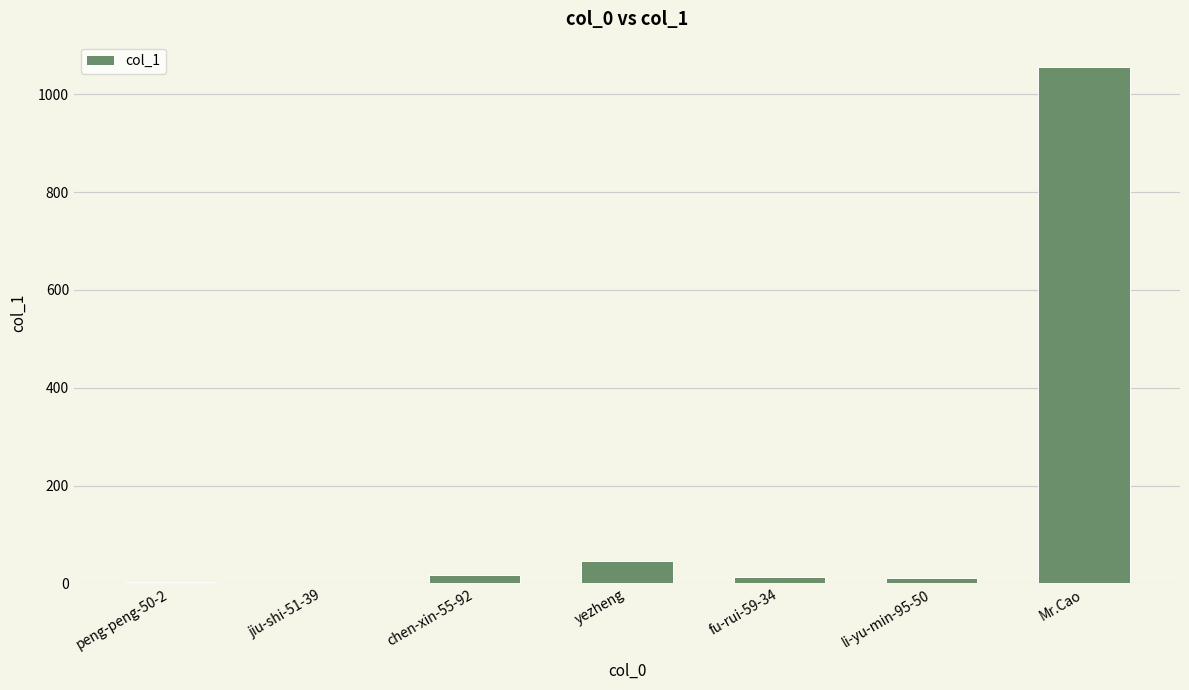

What value does the data have at Mr.Cao, to the nearest 100?

1100